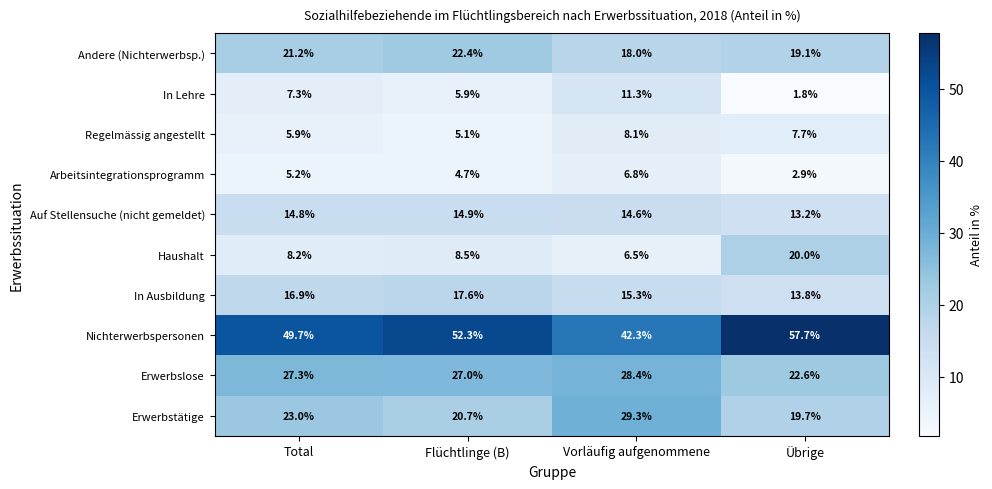

What is the difference between the second highest and second lowest values in the Nichterwerbspersonen series?

2.6